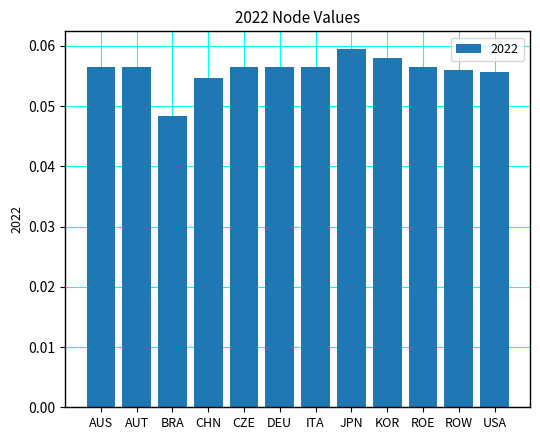

Which has a higher value, CHN or ITA?

ITA